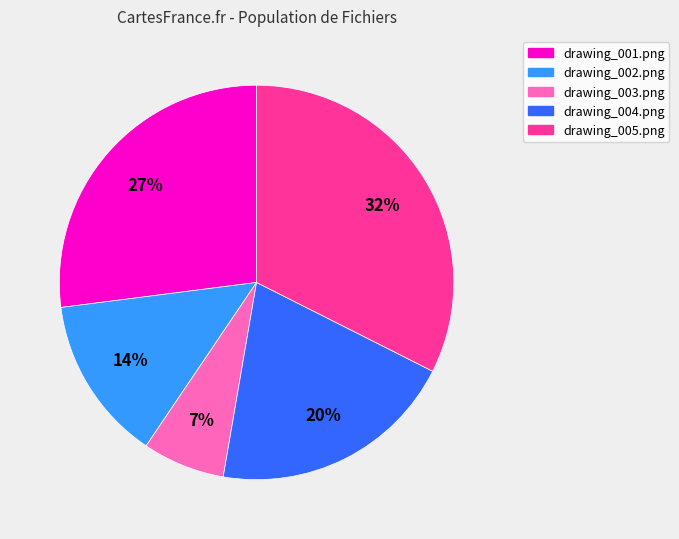

To the nearest percent, what percentage of the pie is drawing_005.png?

32%